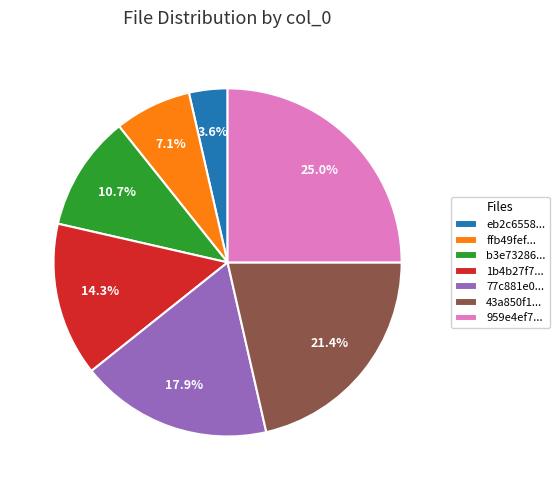

Is there a majority slice in this chart?

No